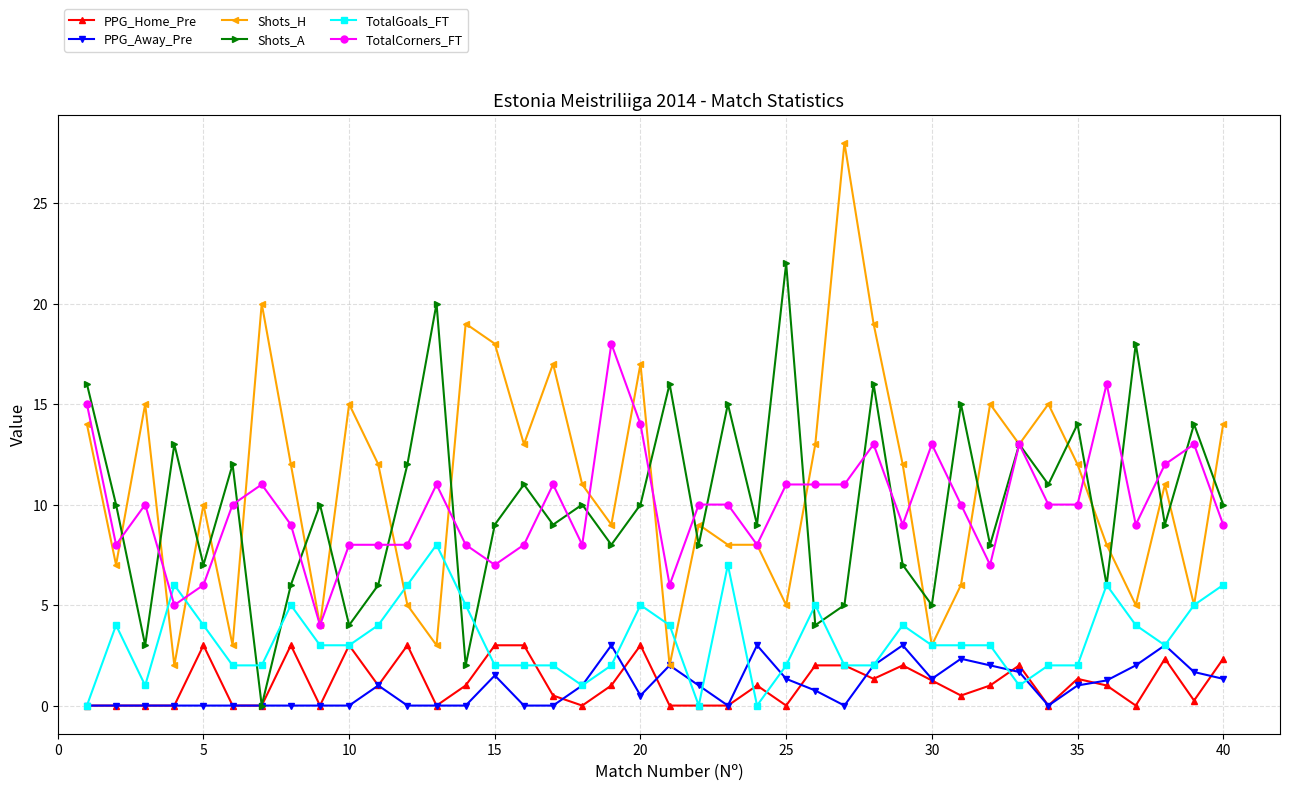

Which series has the largest range (max minus min)?

Shots_H